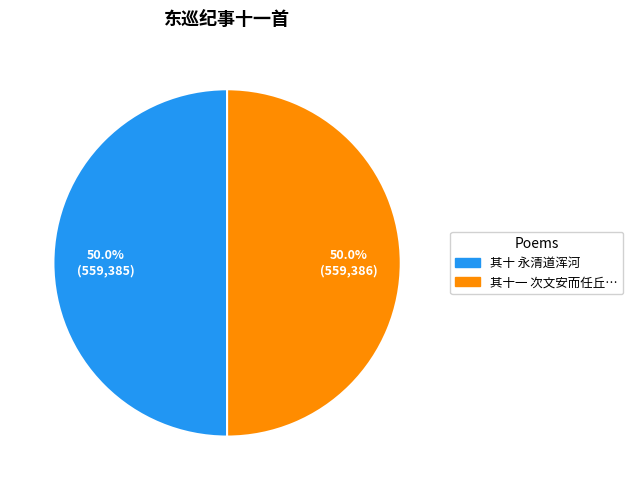

Which slice is the largest?

东巡纪事十一首 其十一 次文安而任丘静海大城青县悉至